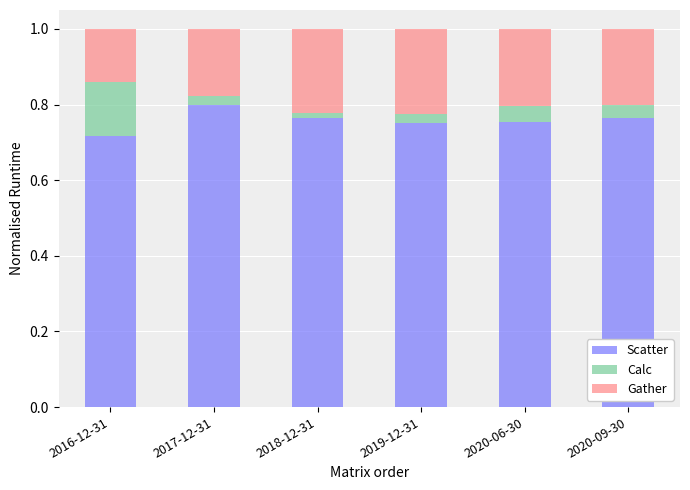

How many Scatter values are between 0 and 1?

6